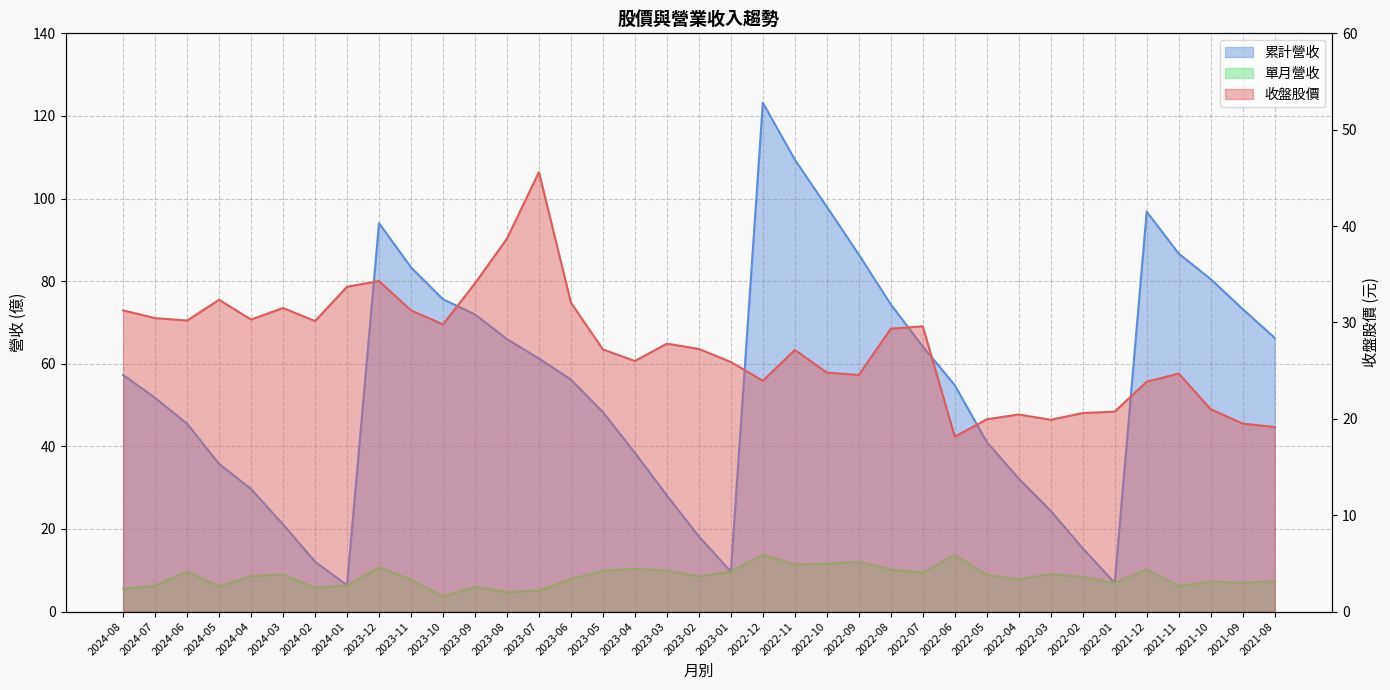

What is the difference between the maximum and second lowest values in the 收盤 series?

26.5